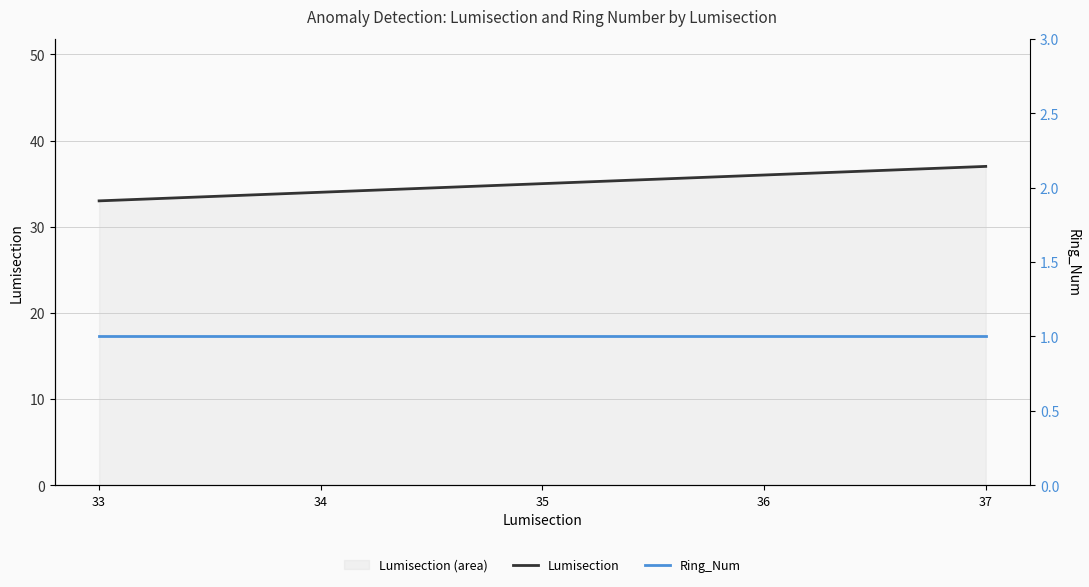

Reading left to right, list all the values displayed in this chart.

Lumisection: 33	34	35	36	37
Ring_Num: 1	1	1	1	1